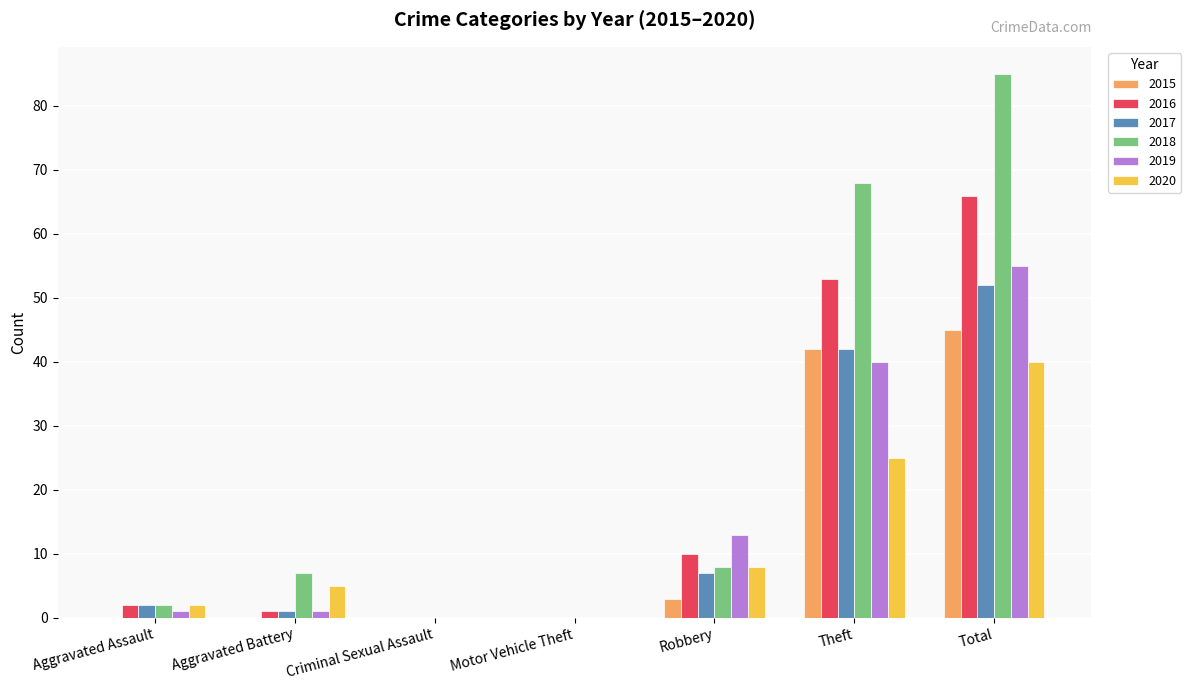

Are the bars horizontal?

No